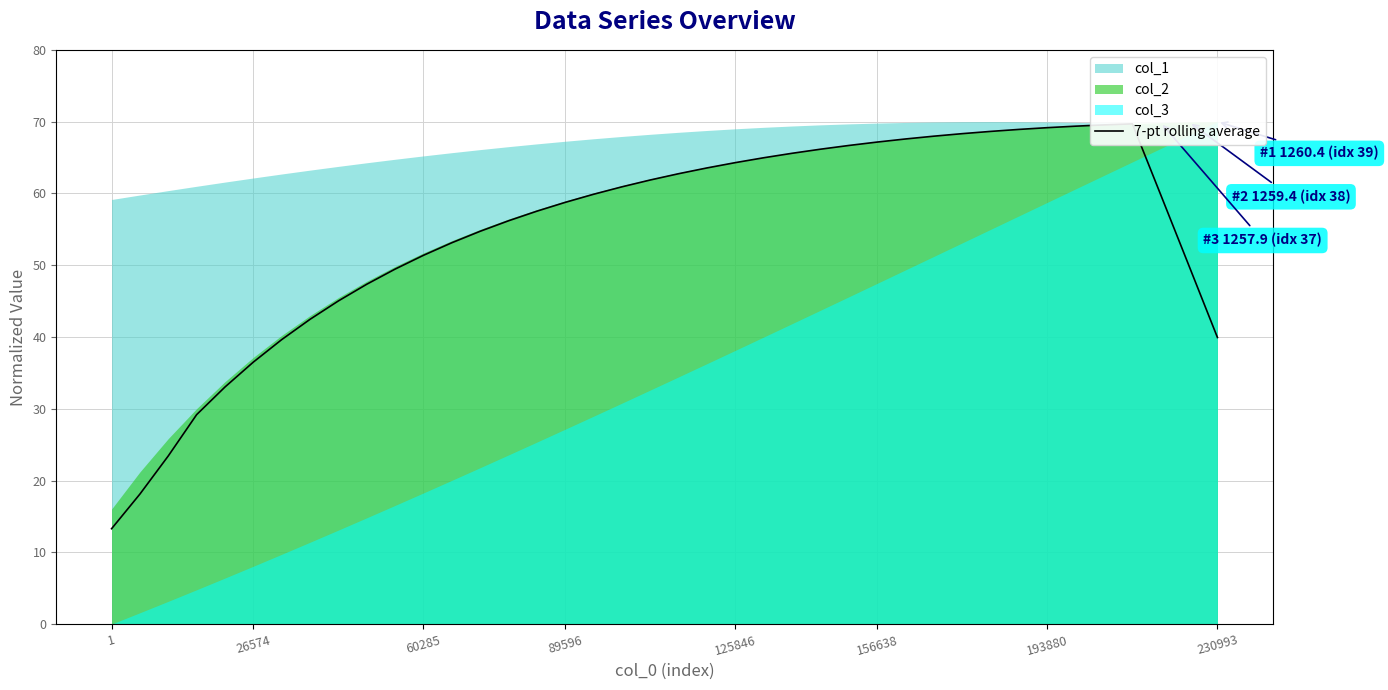

At which category does the data reach its first local peak?

36